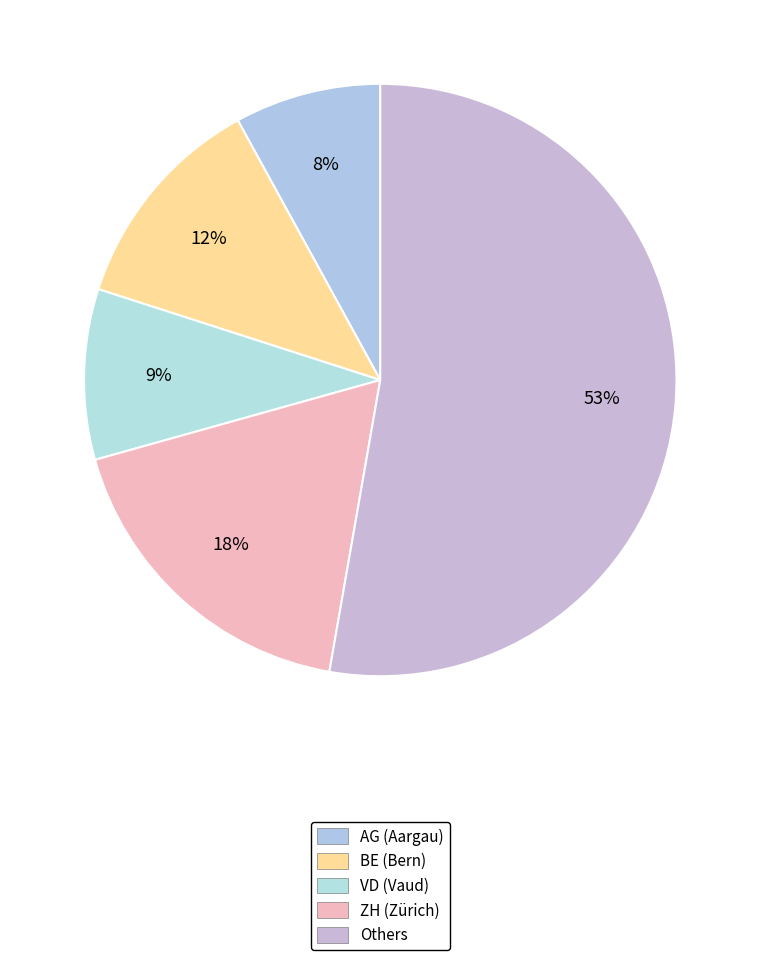

How many segments does this pie chart have?

5